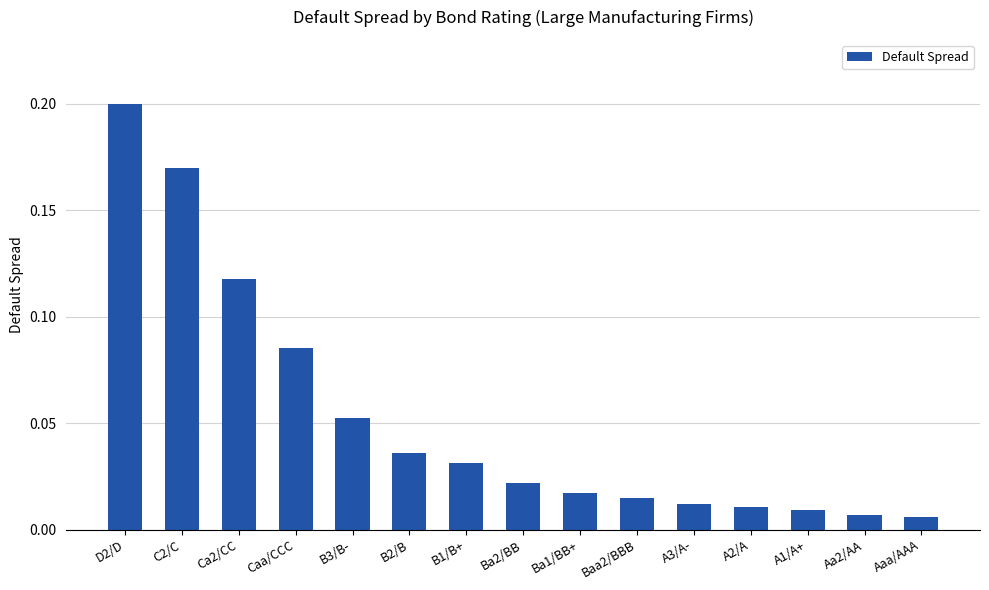

How many bars are there in total?

15